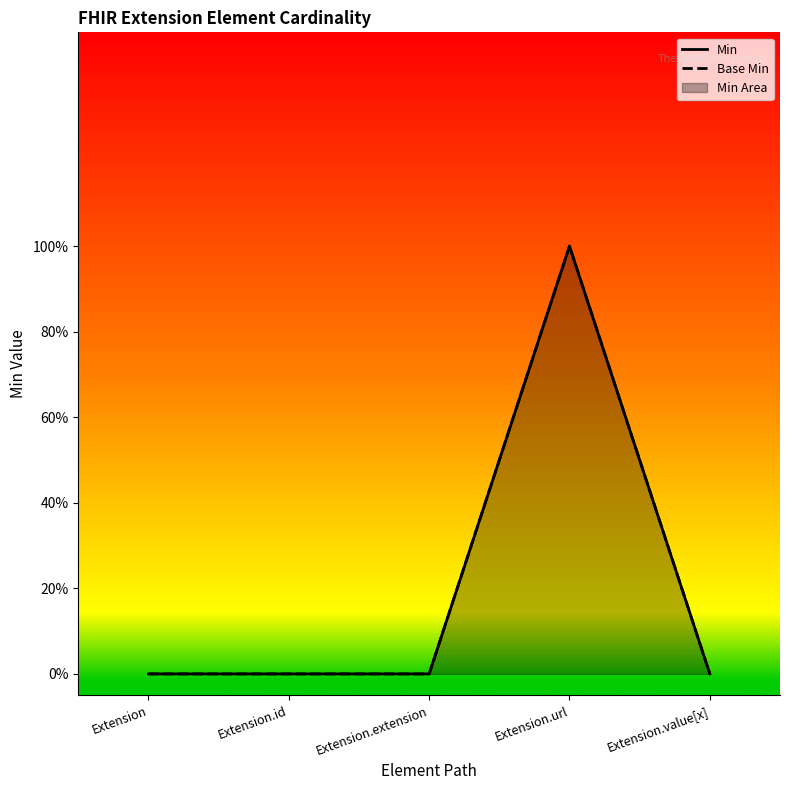

At which category does Min reach its first local peak?

Extension.url